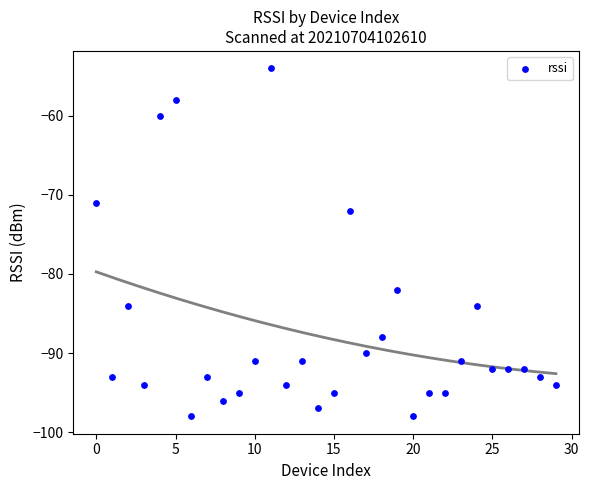

What is the range of Y values (max minus min)?

44